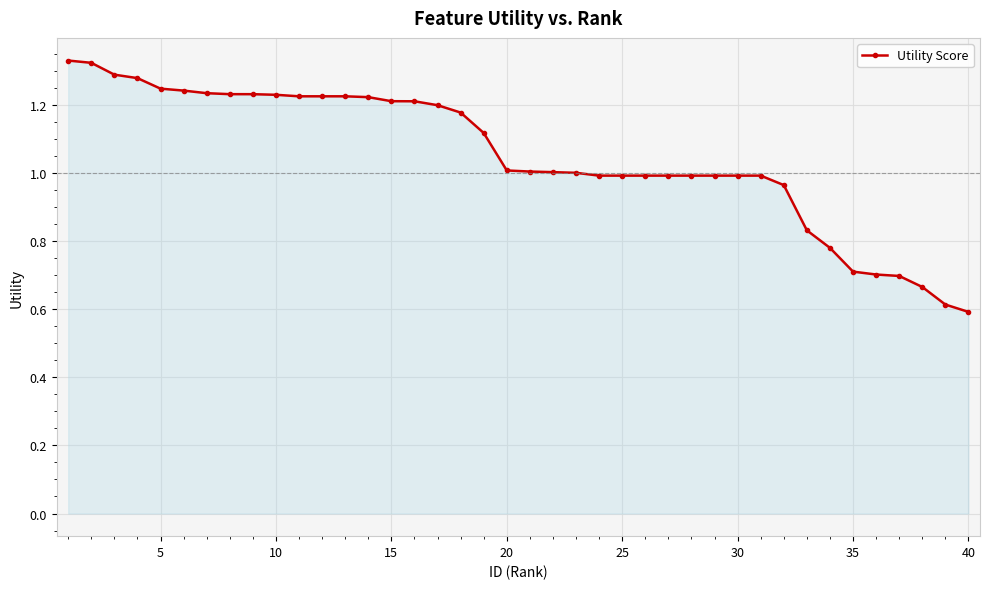

What is the value of the 40th point from the left?

0.6